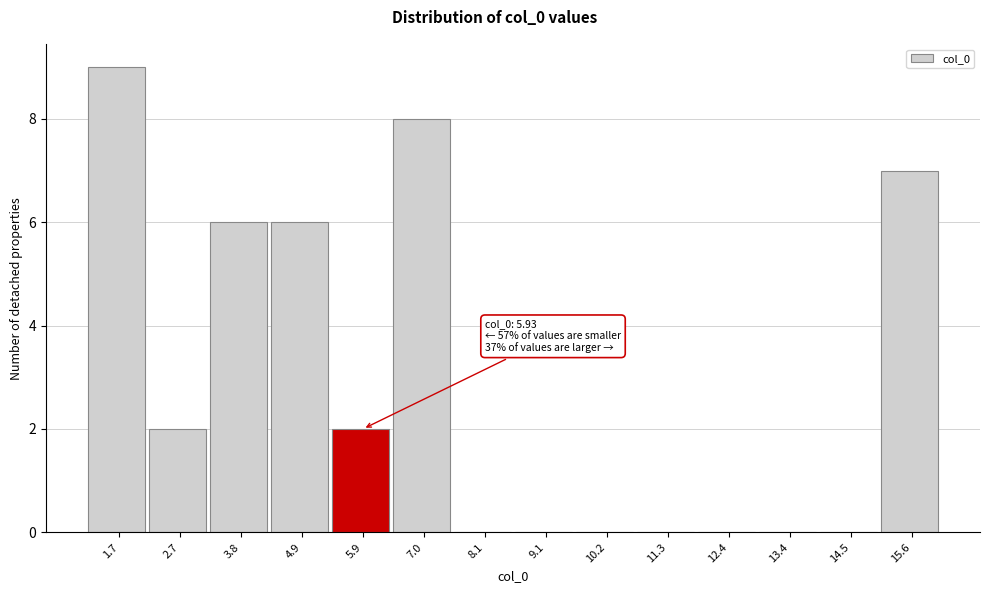

Which range on the x-axis has the tallest bar?

1.2 to 2.2